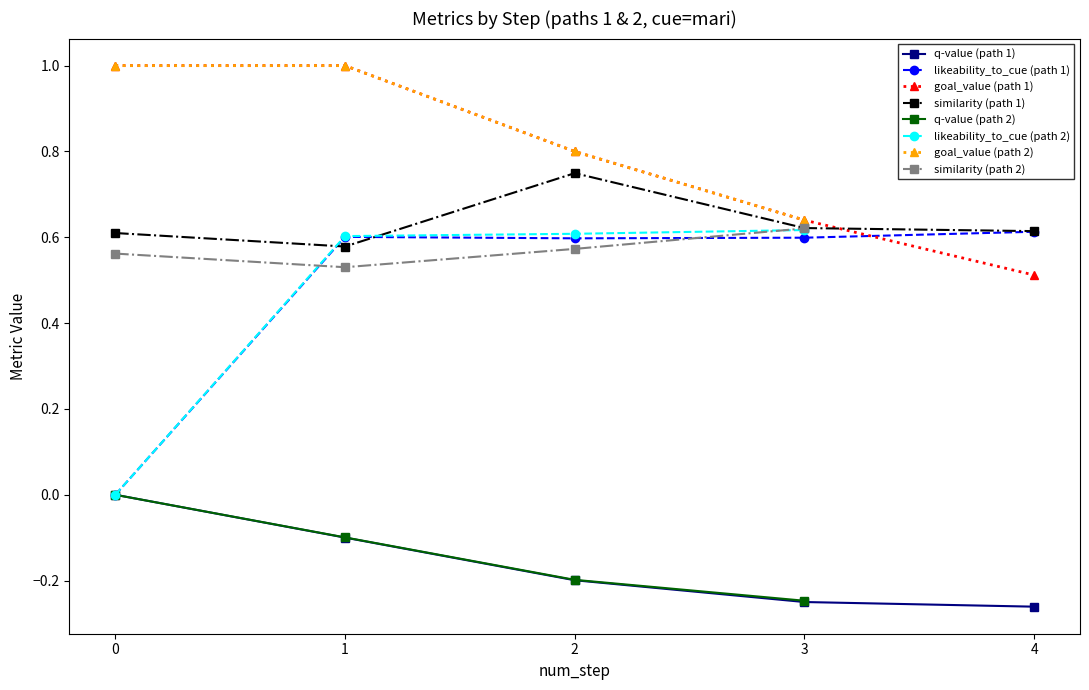

The likeability_to_cue (path 1) series shows 0.4 at 1. True or false?

False